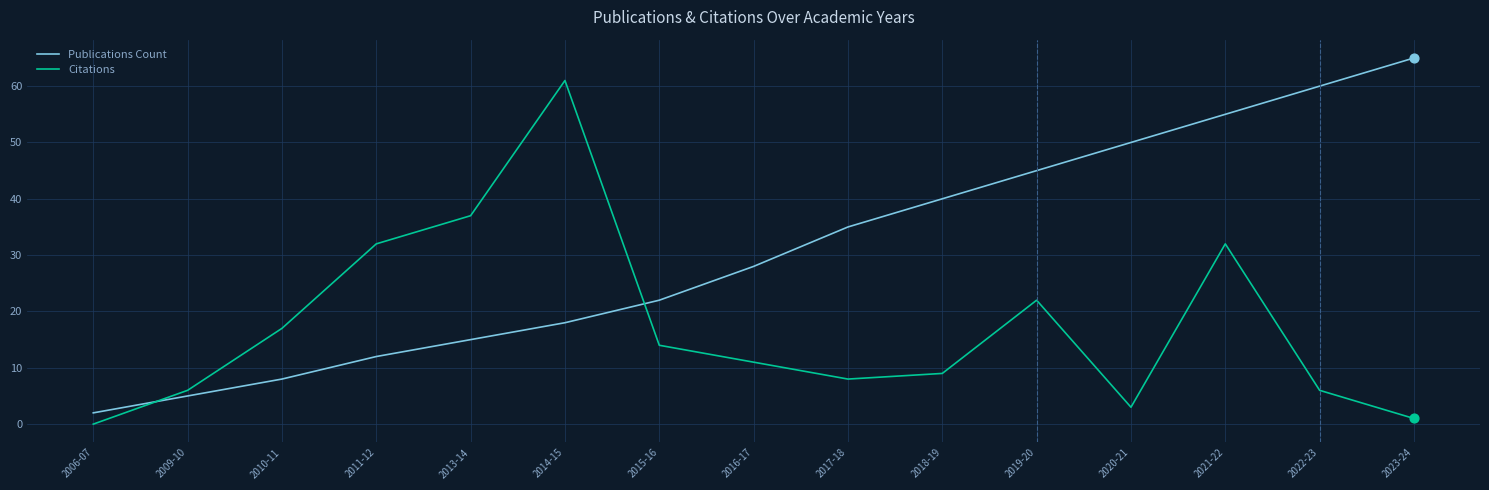

What is the difference between the highest and lowest values at 2011-12?

20